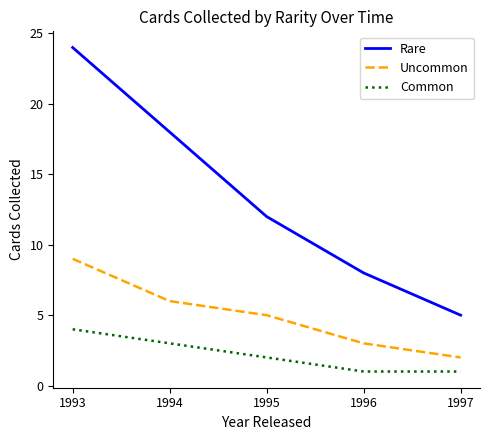

Rank the series at 1993 from lowest to highest value.

Common, Uncommon, Rare